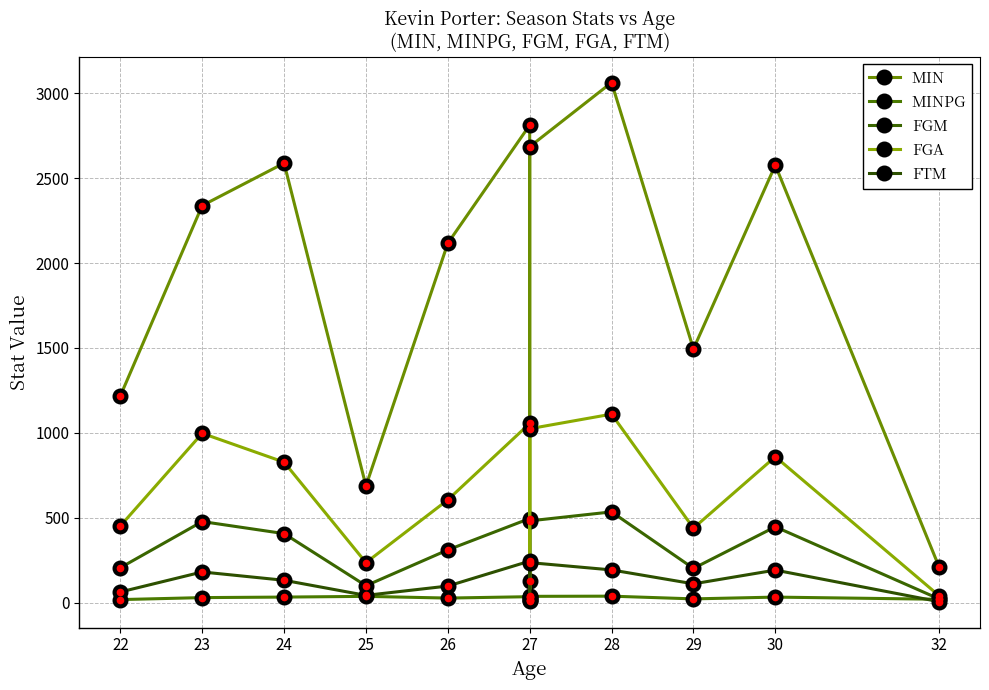

How many interior local valleys does the MINPG series have?

3